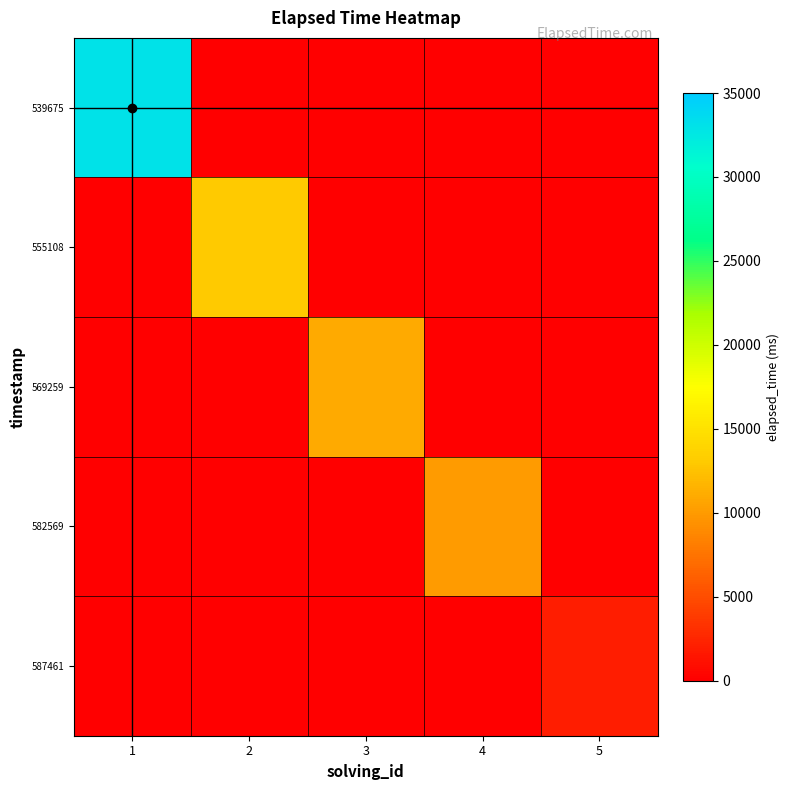

Reading left to right, transcribe all the data shown in this chart.

539675: 1=33000	2=0	3=0	4=0	5=0
555108: 1=0	2=13000	3=0	4=0	5=0
569259: 1=0	2=0	3=11000	4=0	5=0
582569: 1=0	2=0	3=0	4=10000	5=0
587461: 1=0	2=0	3=0	4=0	5=2000